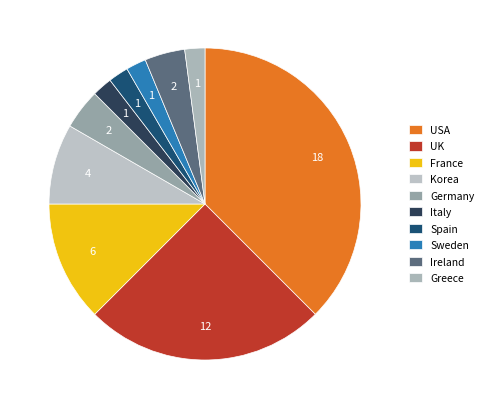

Do USA and Germany together represent more than half of the pie?

No